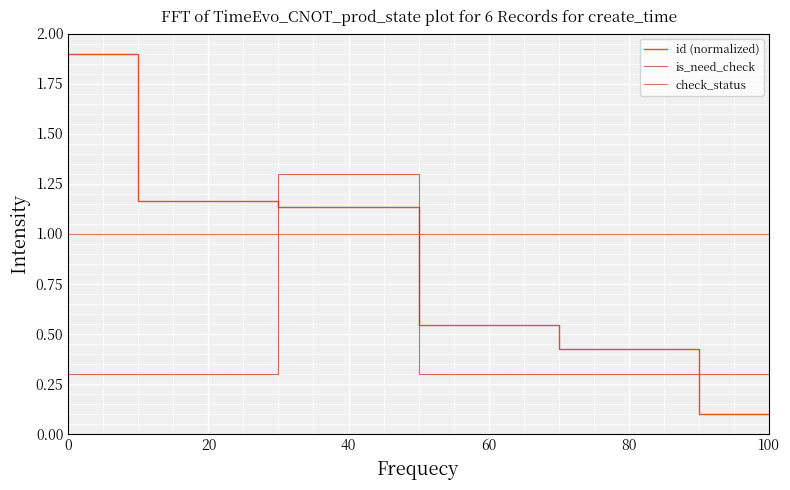

What is the sum of all id (normalized) values?

5.3